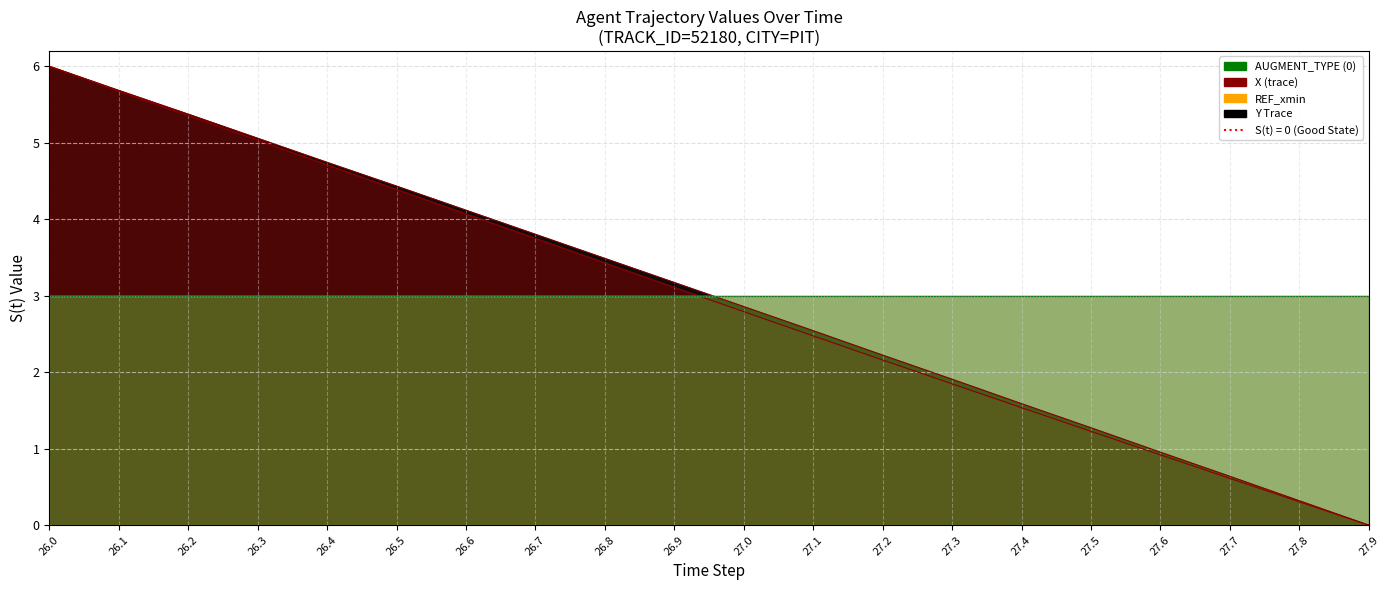

Between 26.3 and 26.8, which series saw the biggest shift?

Y (trace)